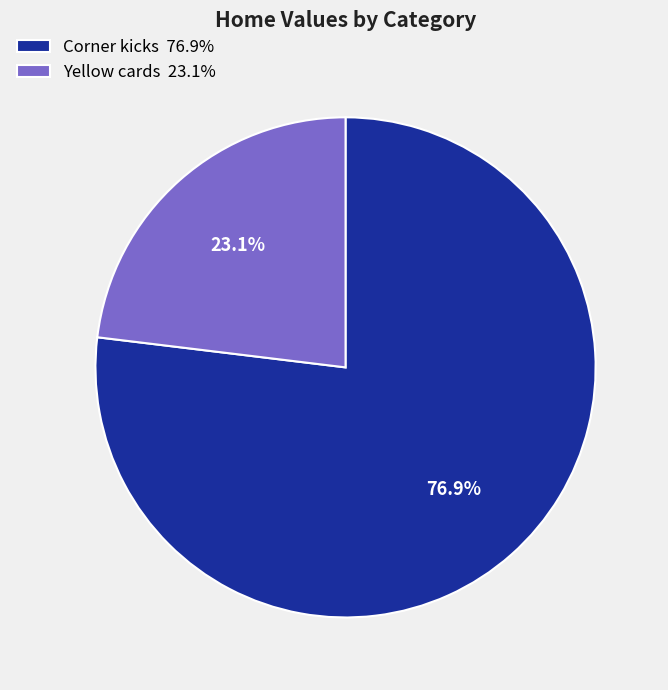

Do Yellow cards and Corner kicks together represent more than half of the pie?

Yes